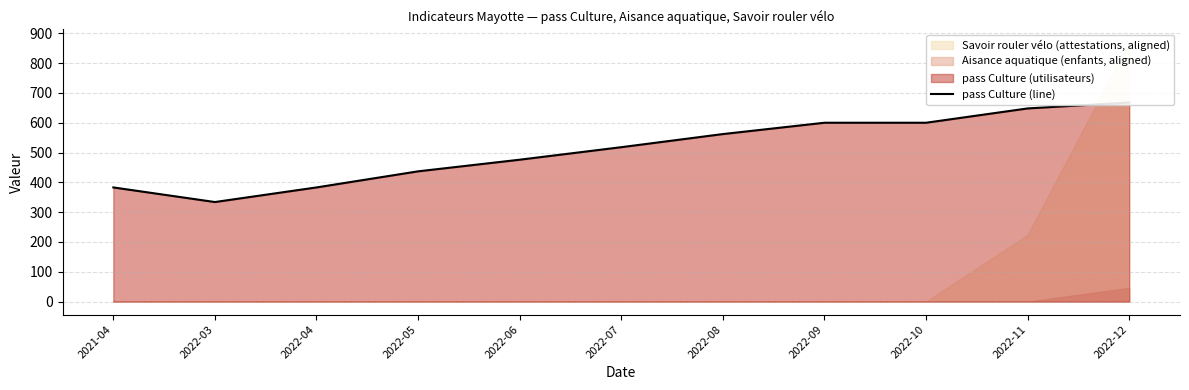

What is the label of the 9th point from the left?

2022-10